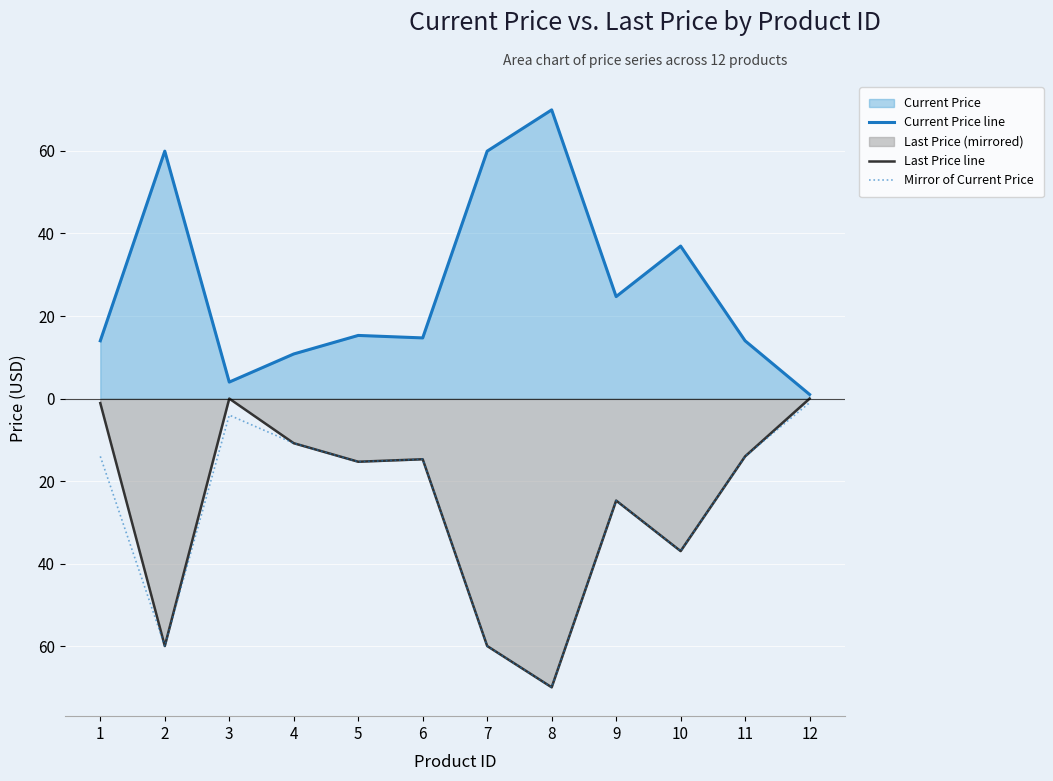

What is the spread (max minus min) of values at 4?

21.6